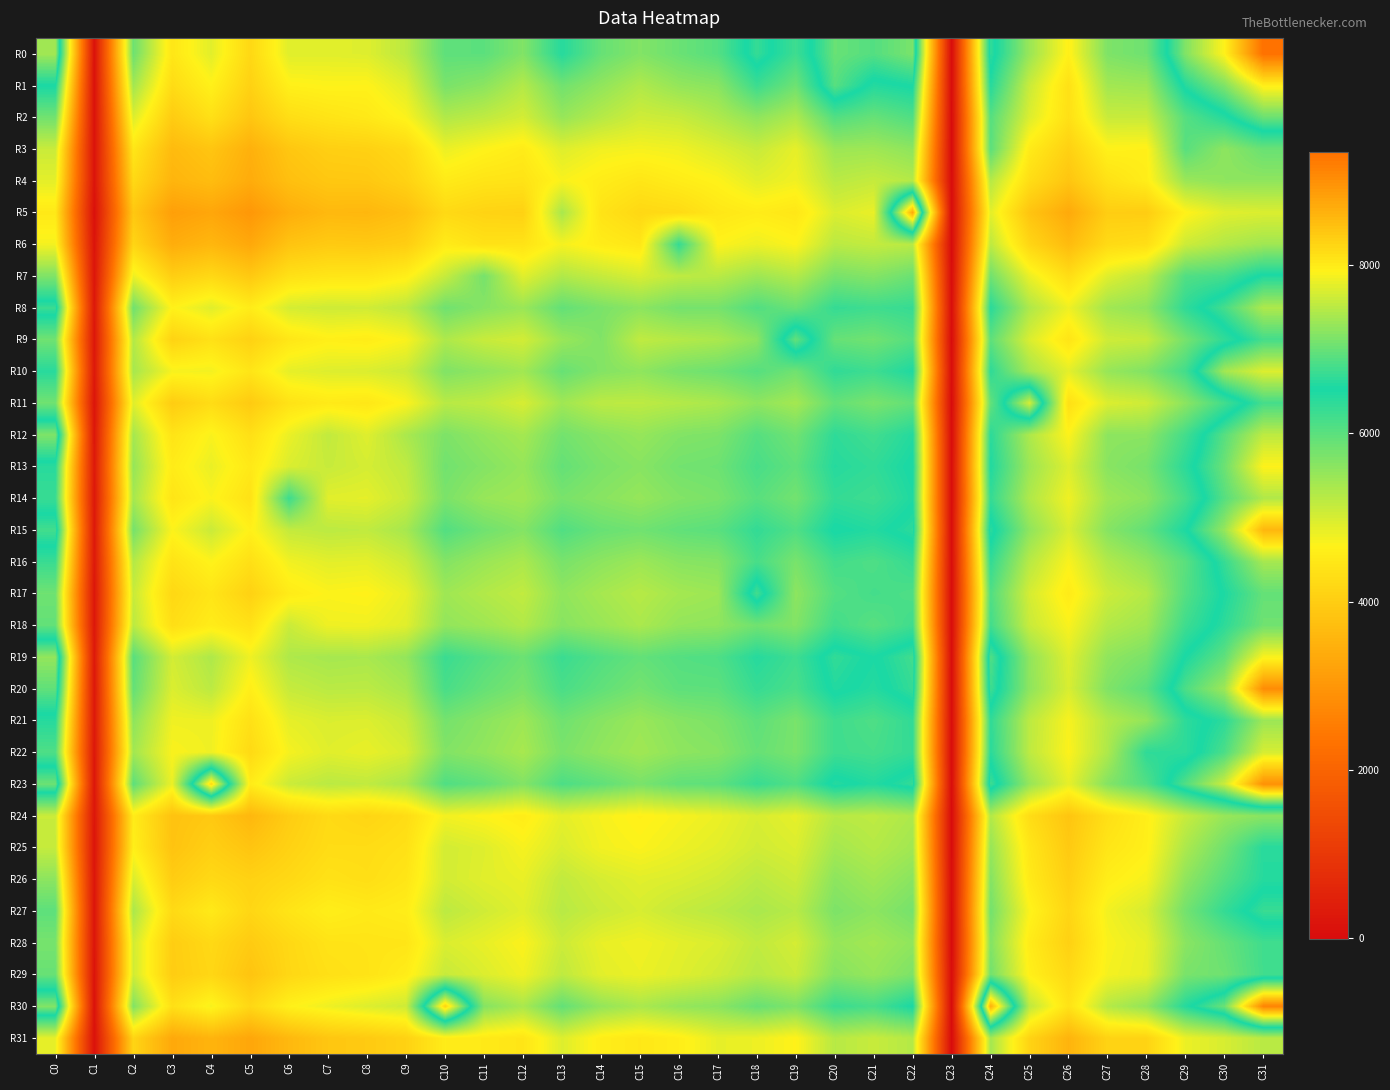

Reading left to right, transcribe all the data shown in this chart.

R0: C0=7353	C1=134	C2=5840	C3=4452	C4=4900	C5=4190	C6=4918	C7=4904	C8=4931	C9=5218	C10=5965	C11=5988	C12=5682	C13=6426	C14=5903	C15=5675	C16=5868	C17=6044	C18=6702	C19=6222	C20=7011	C21=6883	C22=7117	C23=1	C24=6671	C25=5485	C26=4619	C27=5707	C28=5841	C29=7158	C30=7932	C31=9342
R1: C0=6525	C1=135	C2=5416	C3=4258	C4=4637	C5=4069	C6=4626	C7=4671	C8=4657	C9=4913	C10=5747	C11=5602	C12=5278	C13=5814	C14=5557	C15=5308	C16=5531	C17=5618	C18=6247	C19=5836	C20=6909	C21=6439	C22=6545	C23=5	C24=6426	C25=5103	C26=4350	C27=5414	C28=5455	C29=6606	C30=7147	C31=7969
R2: C0=5816	C1=139	C2=4949	C3=3966	C4=4338	C5=3862	C6=4297	C7=4410	C8=4492	C9=4691	C10=5297	C11=5183	C12=5017	C13=5508	C14=5260	C15=5053	C16=5111	C17=5310	C18=5574	C19=5328	C20=6066	C21=5898	C22=6086	C23=-8	C24=6043	C25=4951	C26=4330	C27=5107	C28=5115	C29=6040	C30=6431	C31=7028
R3: C0=5098	C1=162	C2=4451	C3=3653	C4=3846	C5=3467	C6=3870	C7=4029	C8=4061	C9=4203	C10=4822	C11=4670	C12=4546	C13=4929	C14=4774	C15=4735	C16=4783	C17=4938	C18=5118	C19=4861	C20=5466	C21=5444	C22=5581	C23=-11	C24=5994	C25=4528	C26=4053	C27=4647	C28=4624	C29=6017	C30=5581	C31=5883
R4: C0=4881	C1=188	C2=4206	C3=3544	C4=3681	C5=3380	C6=3739	C7=3883	C8=3898	C9=4078	C10=4522	C11=4416	C12=4388	C13=4708	C14=4560	C15=4443	C16=4558	C17=4664	C18=4891	C19=4773	C20=5228	C21=5134	C22=5268	C23=8	C24=5265	C25=4283	C26=3843	C27=4363	C28=4576	C29=5476	C30=5578	C31=5573
R5: C0=4496	C1=104	C2=3885	C3=3151	C4=3283	C5=3008	C6=3422	C7=3615	C8=3593	C9=3738	C10=4214	C11=4105	C12=4071	C13=5365	C14=4393	C15=4186	C16=4237	C17=4460	C18=4551	C19=4458	C20=4957	C21=4836	C22=8731	C23=-4	C24=4888	C25=3828	C26=3342	C27=3999	C28=3984	C29=4646	C30=4917	C31=4958
R6: C0=4744	C1=179	C2=4137	C3=3408	C4=3582	C5=3319	C6=3819	C7=3940	C8=3914	C9=3995	C10=4537	C11=4366	C12=4389	C13=4739	C14=4560	C15=4449	C16=6306	C17=4678	C18=4809	C19=4684	C20=5226	C21=5149	C22=5232	C23=-11	C24=5203	C25=4148	C26=3662	C27=4228	C28=4304	C29=5077	C30=5288	C31=5432
R7: C0=5699	C1=220	C2=4806	C3=4013	C4=4196	C5=3913	C6=4347	C7=4432	C8=4442	C9=4600	C10=5123	C11=5774	C12=4908	C13=5302	C14=5133	C15=4988	C16=5190	C17=5235	C18=5452	C19=5276	C20=5757	C21=5657	C22=5863	C23=12	C24=5815	C25=4827	C26=4280	C27=4922	C28=5197	C29=6076	C30=6169	C31=6575
R8: C0=6740	C1=268	C2=5828	C3=4642	C4=4912	C5=4554	C6=5007	C7=5067	C8=5048	C9=5199	C10=5828	C11=5639	C12=5482	C13=5930	C14=5739	C15=5595	C16=5785	C17=5771	C18=6073	C19=5864	C20=6303	C21=6221	C22=6295	C23=39	C24=6397	C25=5319	C26=4792	C27=5424	C28=5575	C29=6349	C30=6796	C31=7433
R9: C0=5819	C1=245	C2=5283	C3=4093	C4=4353	C5=4073	C6=4452	C7=4607	C8=4562	C9=4708	C10=5322	C11=5117	C12=5026	C13=5489	C14=5691	C15=5178	C16=5273	C17=5350	C18=5594	C19=6978	C20=5905	C21=5818	C22=6044	C23=-4	C24=5970	C25=4970	C26=4419	C27=5057	C28=5124	C29=5775	C30=6337	C31=6792
R10: C0=6405	C1=284	C2=5380	C3=4730	C4=4757	C5=4430	C6=4869	C7=4936	C8=4960	C9=5078	C10=5689	C11=5569	C12=5424	C13=5894	C14=5668	C15=5570	C16=5762	C17=5845	C18=6032	C19=5823	C20=6340	C21=6229	C22=6482	C23=21	C24=6355	C25=5397	C26=4886	C27=5508	C28=5683	C29=6197	C30=7367	C31=7715
R11: C0=5820	C1=196	C2=4919	C3=3979	C4=4265	C5=3943	C6=4378	C7=4513	C8=4465	C9=4689	C10=5240	C11=5179	C12=4991	C13=5434	C14=5211	C15=5198	C16=5275	C17=5354	C18=5578	C19=5398	C20=5918	C21=5752	C22=5933	C23=-9	C24=5927	C25=7680	C26=4320	C27=4953	C28=5060	C29=5602	C30=6193	C31=6798
R12: C0=7151	C1=242	C2=5394	C3=4405	C4=4710	C5=4329	C6=4828	C7=5163	C8=4926	C9=5349	C10=5718	C11=5544	C12=5398	C13=5799	C14=5632	C15=5516	C16=5675	C17=5721	C18=6040	C19=5822	C20=6354	C21=6198	C22=6440	C23=11	C24=6385	C25=5329	C26=4678	C27=5589	C28=5600	C29=6193	C30=6904	C31=7527
R13: C0=6407	C1=299	C2=5519	C3=4542	C4=4830	C5=4497	C6=4962	C7=5116	C8=5009	C9=5179	C10=5813	C11=5663	C12=5521	C13=5922	C14=5739	C15=5633	C16=5801	C17=5843	C18=6146	C19=5956	C20=6426	C21=6330	C22=6549	C23=22	C24=6470	C25=5459	C26=4941	C27=5622	C28=5769	C29=6385	C30=7031	C31=7924
R14: C0=6276	C1=282	C2=5386	C3=4420	C4=4698	C5=4362	C6=6239	C7=4902	C8=4874	C9=5110	C10=5734	C11=5505	C12=5430	C13=5752	C14=5629	C15=5518	C16=5674	C17=5742	C18=6012	C19=5800	C20=6312	C21=6225	C22=6481	C23=18	C24=6308	C25=5314	C26=4789	C27=5448	C28=5601	C29=6160	C30=6903	C31=7438
R15: C0=6783	C1=292	C2=5779	C3=4686	C4=5095	C5=4631	C6=5145	C7=5208	C8=5174	C9=5380	C10=6068	C11=5822	C12=5661	C13=6078	C14=5890	C15=5819	C16=5941	C17=6002	C18=6323	C19=6081	C20=6548	C21=6443	C22=6649	C23=22	C24=6649	C25=5569	C26=4977	C27=5644	C28=5935	C29=6500	C30=7289	C31=8576
R16: C0=6273	C1=298	C2=5284	C3=4391	C4=4673	C5=4324	C6=4774	C7=4889	C8=4868	C9=5071	C10=5664	C11=5485	C12=5346	C13=5753	C14=5590	C15=5465	C16=5622	C17=5660	C18=6149	C19=5753	C20=6194	C21=6097	C22=6302	C23=23	C24=6324	C25=5243	C26=4710	C27=5293	C28=5551	C29=6004	C30=6706	C31=7378
R17: C0=5831	C1=238	C2=5115	C3=4190	C4=4429	C5=4073	C6=4541	C7=4683	C8=4647	C9=4836	C10=5447	C11=5290	C12=5164	C13=5564	C14=5391	C15=5252	C16=5399	C17=5466	C18=6784	C19=5586	C20=6049	C21=6177	C22=6098	C23=14	C24=6081	C25=5011	C26=4534	C27=5077	C28=5270	C29=6049	C30=6555	C31=6988
R18: C0=5930	C1=259	C2=5222	C3=4304	C4=4557	C5=4358	C6=5096	C7=4790	C8=4782	C9=4913	C10=5549	C11=5450	C12=5292	C13=5636	C14=5497	C15=5348	C16=5540	C17=5576	C18=5815	C19=5675	C20=6197	C21=6011	C22=6220	C23=6	C24=6200	C25=5109	C26=4713	C27=5276	C28=5436	C29=6227	C30=6652	C31=7055
R19: C0=7272	C1=292	C2=6019	C3=5024	C4=5320	C5=4787	C6=5317	C7=5388	C8=5361	C9=5536	C10=6259	C11=6042	C12=5859	C13=6260	C14=6070	C15=5926	C16=6050	C17=6094	C18=6425	C19=6223	C20=6683	C21=6505	C22=6773	C23=29	C24=6862	C25=5557	C26=4928	C27=5562	C28=5740	C29=6543	C30=6955	C31=7896
R20: C0=6962	C1=260	C2=5924	C3=4958	C4=5210	C5=4591	C6=5125	C7=5225	C8=5212	C9=5370	C10=6145	C11=5909	C12=5741	C13=6138	C14=5950	C15=5785	C16=5968	C17=5978	C18=6294	C19=6133	C20=6585	C21=6432	C22=6697	C23=2	C24=6763	C25=5582	C26=4980	C27=5692	C28=5998	C29=6842	C30=7336	C31=9035
R21: C0=6424	C1=290	C2=5587	C3=4785	C4=4796	C5=4345	C6=4867	C7=4962	C8=4943	C9=5110	C10=5782	C11=5614	C12=5456	C13=5825	C14=5635	C15=5491	C16=5638	C17=5727	C18=5970	C19=5752	C20=6220	C21=6099	C22=6337	C23=22	C24=6339	C25=5211	C26=4721	C27=5279	C28=5540	C29=6368	C30=6649	C31=7324
R22: C0=6095	C1=265	C2=5418	C3=4705	C4=4784	C5=4223	C6=4741	C7=4912	C8=4843	C9=4983	C10=5679	C11=5552	C12=5373	C13=5738	C14=5561	C15=5430	C16=5581	C17=5639	C18=5902	C19=5747	C20=6221	C21=6166	C22=6313	C23=0	C24=6396	C25=5198	C26=4684	C27=5326	C28=6353	C29=6366	C30=6835	C31=7675
R23: C0=7046	C1=223	C2=5979	C3=4819	C4=8212	C5=4548	C6=5091	C7=5225	C8=5178	C9=5358	C10=6085	C11=5940	C12=5672	C13=6116	C14=5959	C15=5749	C16=5945	C17=5972	C18=6283	C19=6077	C20=6611	C21=6446	C22=6690	C23=1	C24=6759	C25=5519	C26=4863	C27=5661	C28=6077	C29=6877	C30=7608	C31=8996
R24: C0=5099	C1=226	C2=4549	C3=3792	C4=3909	C5=3594	C6=3982	C7=4226	C8=4138	C9=4268	C10=4758	C11=4675	C12=4556	C13=4874	C14=4728	C15=4619	C16=4722	C17=4820	C18=4986	C19=4863	C20=5246	C21=5191	C22=5329	C23=-2	C24=5291	C25=4277	C26=3844	C27=4322	C28=4596	C29=5124	C30=5501	C31=5614
R25: C0=5137	C1=207	C2=4601	C3=3812	C4=4032	C5=3835	C6=4078	C7=4267	C8=4270	C9=4352	C10=5029	C11=4928	C12=4726	C13=4967	C14=4767	C15=4691	C16=4802	C17=4895	C18=5041	C19=4951	C20=5393	C21=5267	C22=5423	C23=-3	C24=5510	C25=4449	C26=3926	C27=4442	C28=4612	C29=5338	C30=5816	C31=6409
R26: C0=5591	C1=217	C2=4980	C3=3983	C4=4209	C5=4078	C6=4205	C7=4374	C8=4309	C9=4442	C10=5029	C11=4908	C12=4838	C13=5168	C14=5003	C15=4905	C16=4958	C17=5050	C18=5215	C19=5085	C20=5589	C21=5431	C22=5614	C23=12	C24=5655	C25=4518	C26=4030	C27=4585	C28=4735	C29=5567	C30=6031	C31=6430
R27: C0=5974	C1=196	C2=5351	C3=4224	C4=4509	C5=4159	C6=4419	C7=4597	C8=4512	C9=4575	C10=5209	C11=5046	C12=4907	C13=5241	C14=5096	C15=4988	C16=5136	C17=5228	C18=5356	C19=5245	C20=5720	C21=5591	C22=5779	C23=-4	C24=5798	C25=4688	C26=4144	C27=4765	C28=4990	C29=5801	C30=6309	C31=6723
R28: C0=5765	C1=207	C2=5040	C3=3993	C4=4204	C5=3951	C6=4200	C7=4394	C8=4415	C9=4434	C10=4961	C11=4847	C12=4693	C13=5079	C14=4846	C15=4775	C16=4883	C17=4962	C18=5171	C19=5015	C20=5515	C21=5415	C22=5562	C23=-10	C24=5670	C25=4541	C26=4059	C27=4706	C28=4848	C29=5612	C30=5909	C31=6213
R29: C0=5895	C1=167	C2=5048	C3=3983	C4=4166	C5=3828	C6=4178	C7=4333	C8=4398	C9=4568	C10=5119	C11=4951	C12=4781	C13=5190	C14=4894	C15=4815	C16=4919	C17=5053	C18=5248	C19=5104	C20=5649	C21=5510	C22=5718	C23=10	C24=5816	C25=4618	C26=4213	C27=4742	C28=4863	C29=5749	C30=5834	C31=6205
R30: C0=7170	C1=139	C2=5685	C3=4327	C4=4724	C5=4175	C6=4632	C7=4795	C8=4939	C9=5067	C10=8280	C11=5651	C12=5358	C13=5931	C14=5537	C15=5349	C16=5526	C17=5600	C18=5893	C19=5706	C20=6268	C21=6144	C22=6526	C23=-8	C24=8669	C25=5199	C26=4381	C27=5264	C28=5543	C29=6429	C30=7030	C31=9140
R31: C0=4863	C1=126	C2=4136	C3=3324	C4=3531	C5=3283	C6=3616	C7=3862	C8=3938	C9=4079	C10=4556	C11=4515	C12=4430	C13=4938	C14=4583	C15=4477	C16=4589	C17=4858	C18=4804	C19=4655	C20=5252	C21=5120	C22=5273	C23=-13	C24=5394	C25=4108	C26=3526	C27=4097	C28=4106	C29=4820	C30=4988	C31=5237